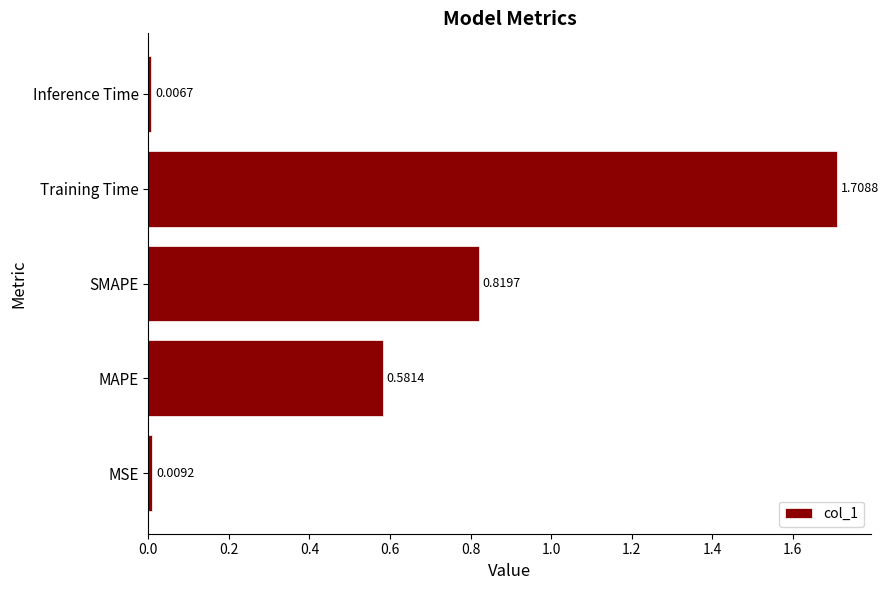

Rank the categories by value from lowest to highest.

Inference Time, MSE, MAPE, SMAPE, Training Time